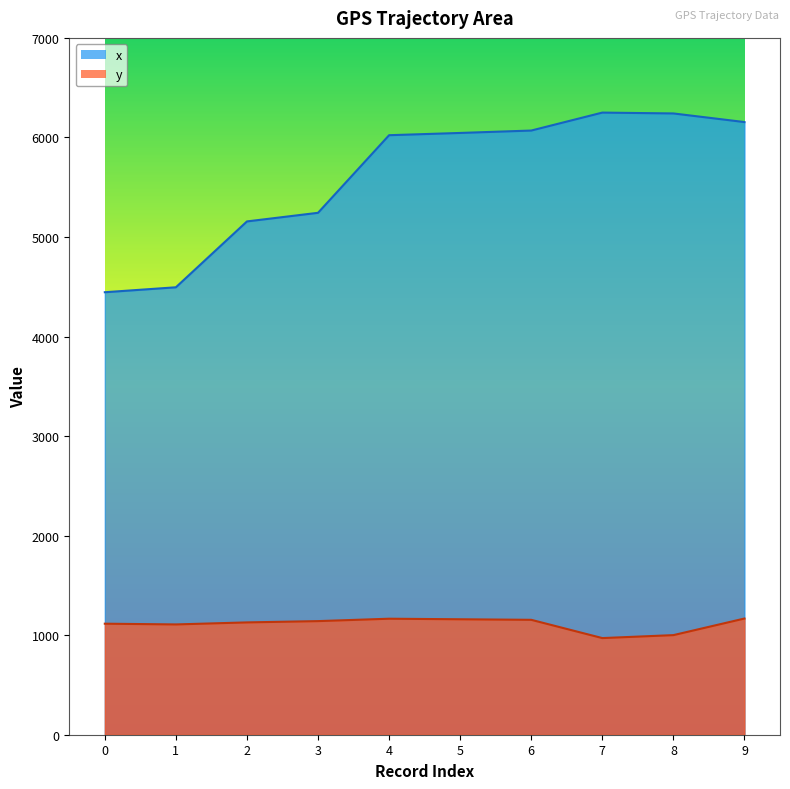

How many categories are shown in the chart?

10